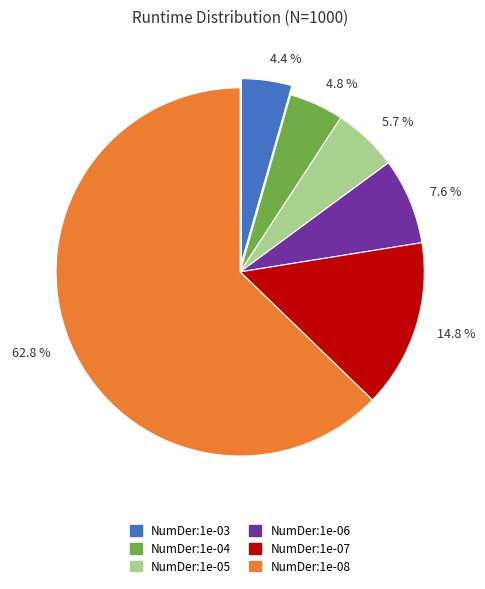

To the nearest percent, what is the average slice percentage?

17%